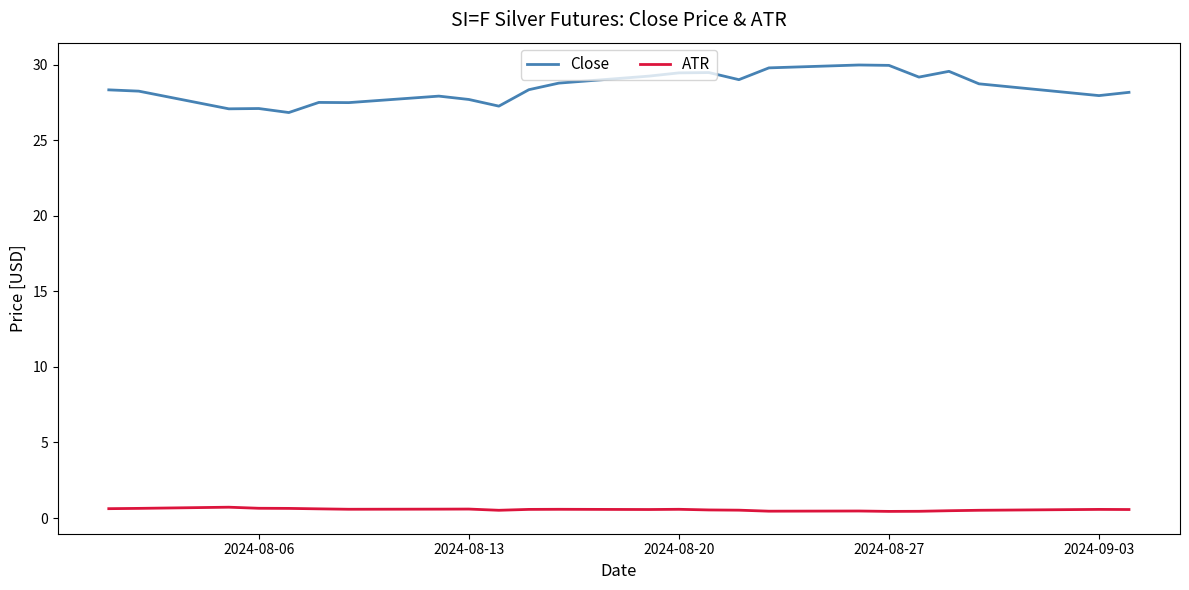

List the series in order of their peak value, highest first.

Close, ATR